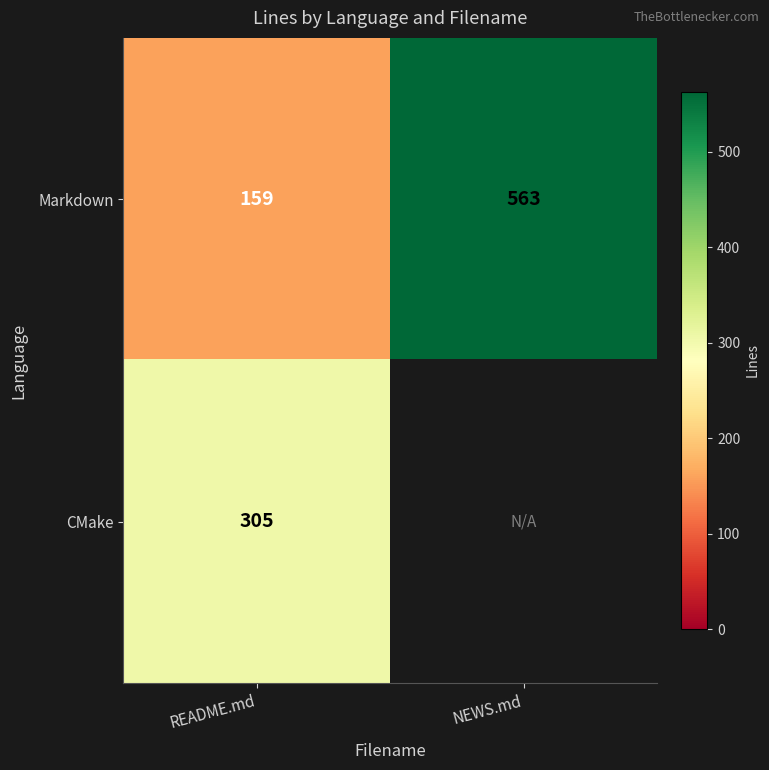

How many distinct data groups are displayed?

2